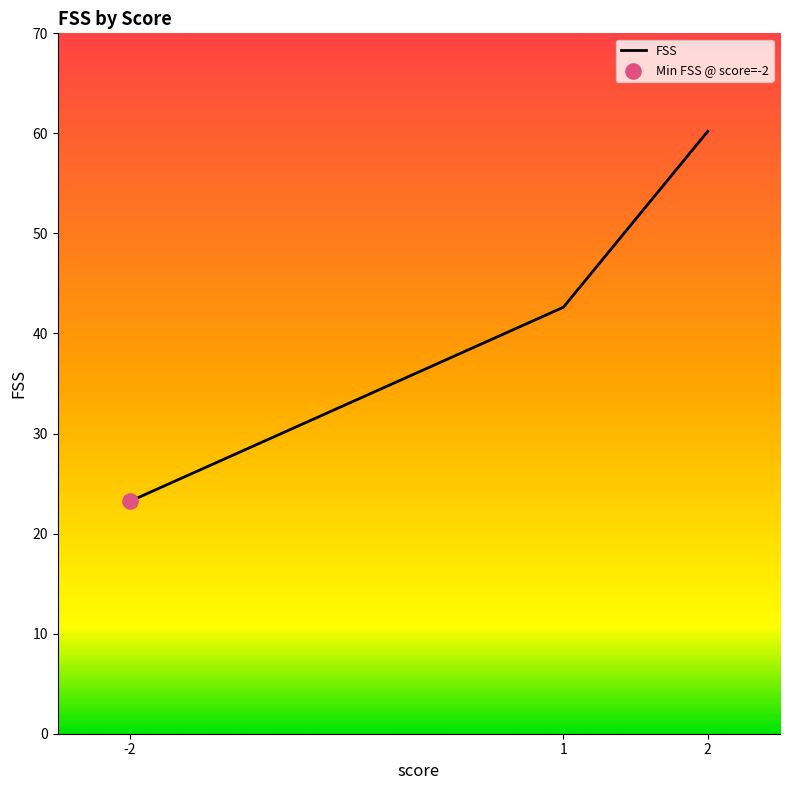

What is the change in value from -2 to 1?

+19.4